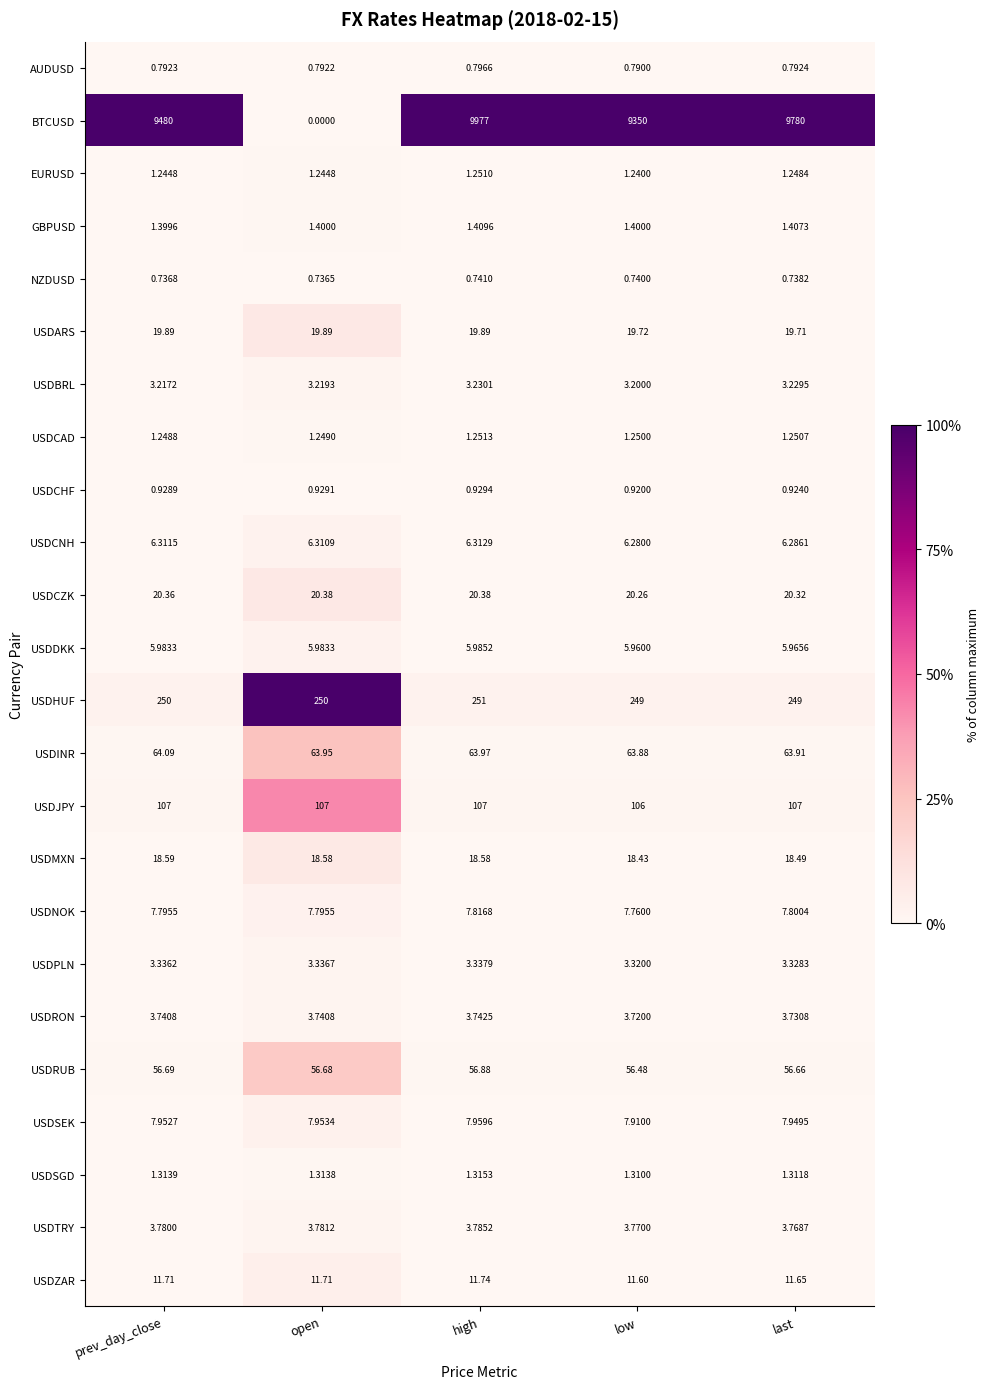

Which series changed the most between open and low?

BTCUSD